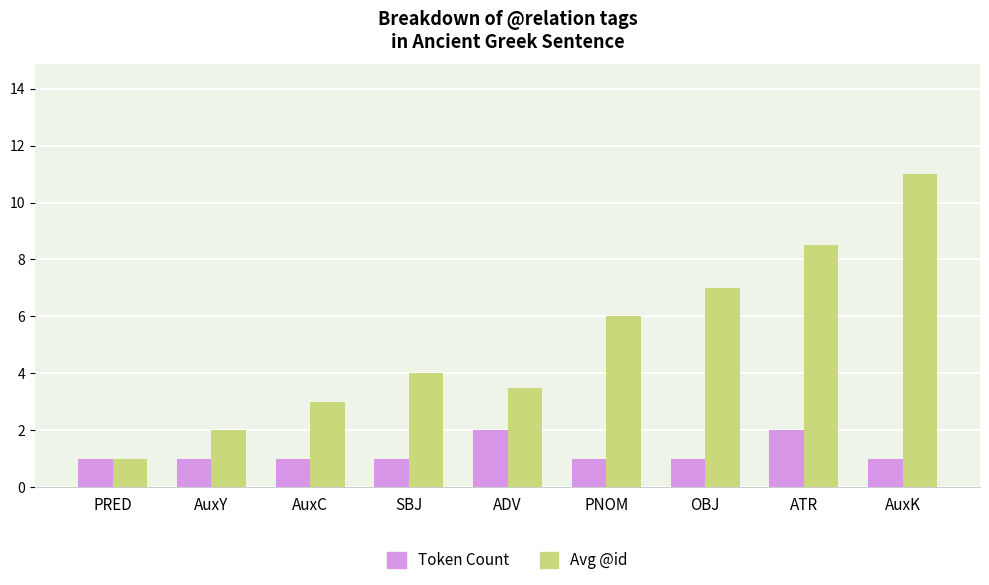

What is the label of the 1st bar from the left?

PRED